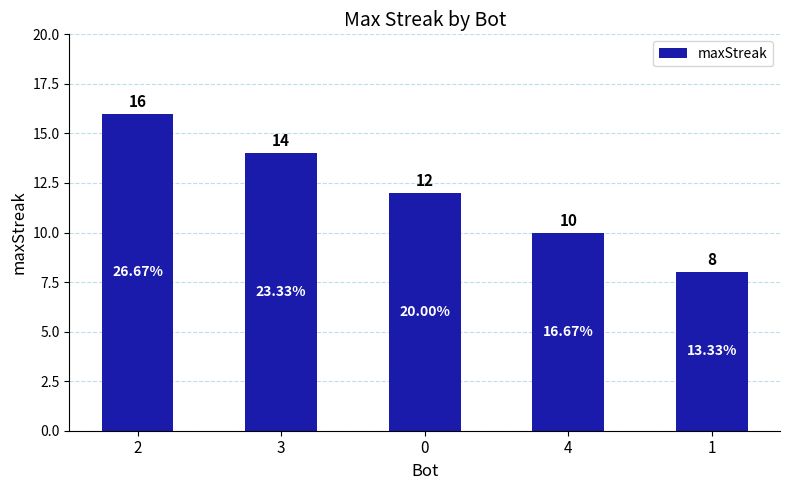

List the labels in order of value, smallest first.

1, 4, 0, 3, 2